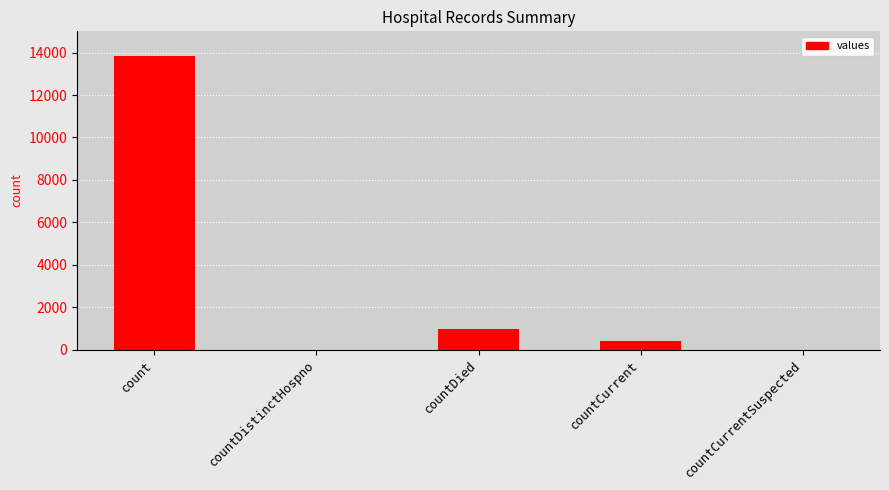

What is the sum of the values at countCurrentSuspected and count?

13860